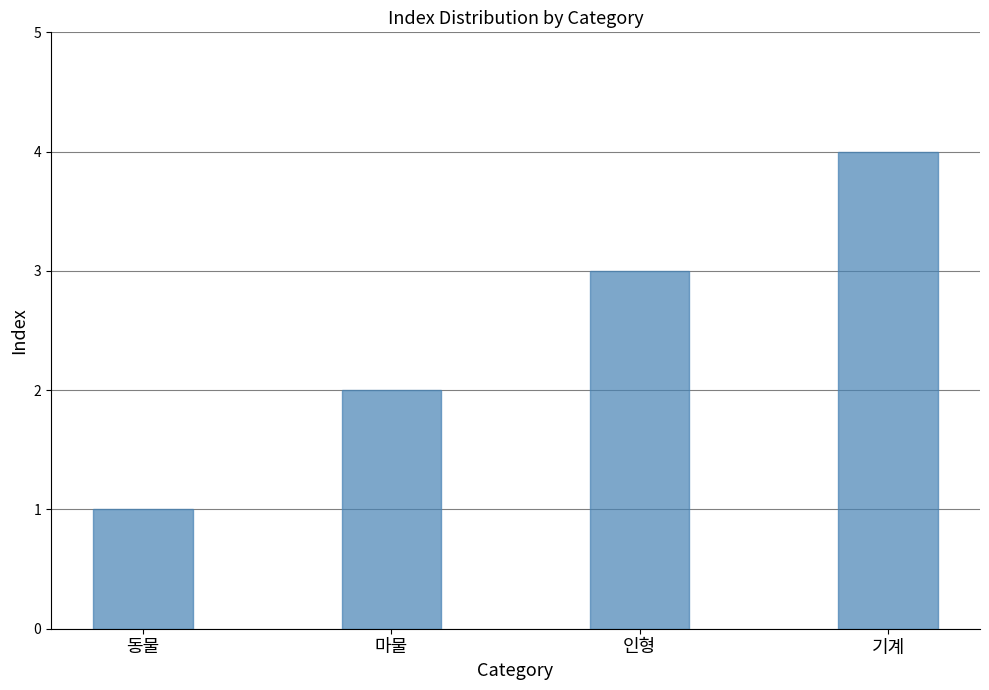

The chart shows a value of 1 at 기계. True or false?

False